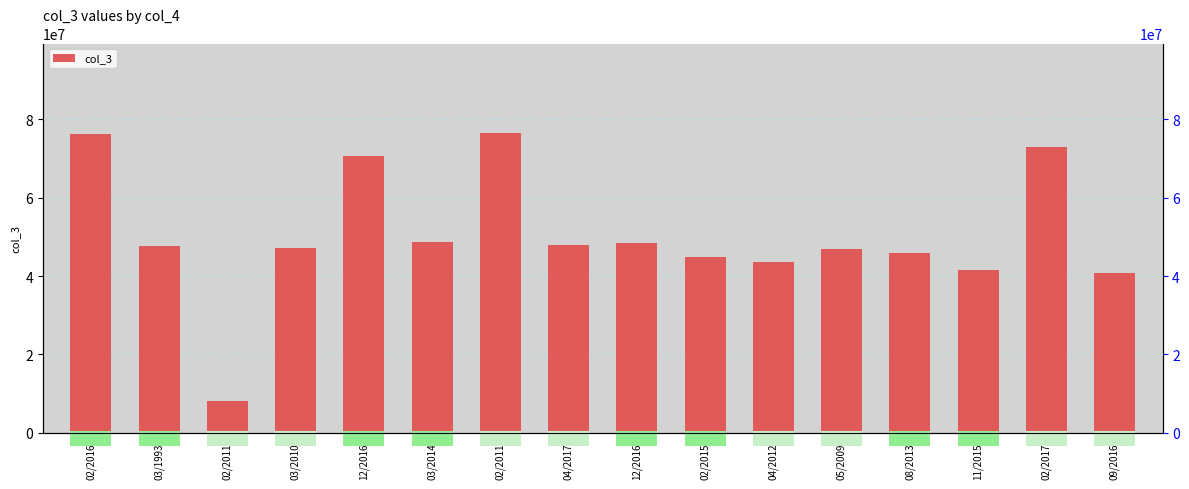

How many distinct data groups are displayed?

1